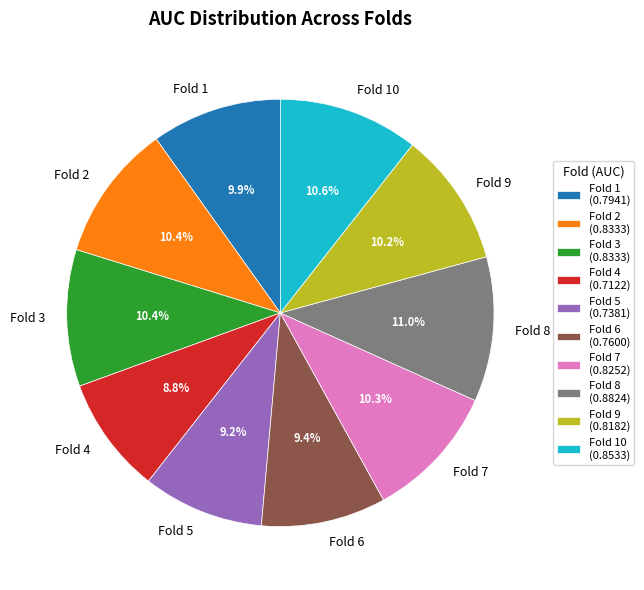

To the nearest percent, what portion does Fold 3 represent?

10%